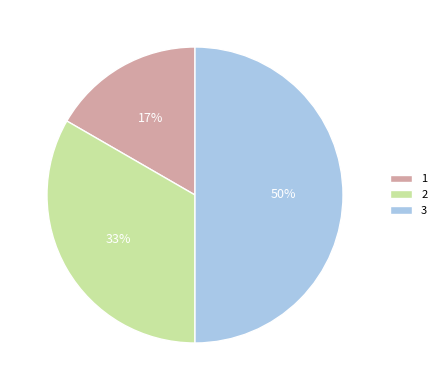

What is the ratio of the value at 2 to the value at 3?

0.7